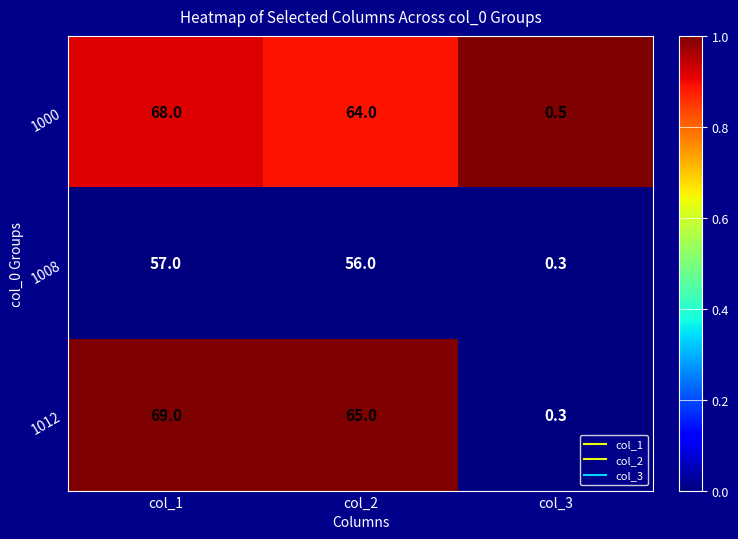

Reading left to right, transcribe all the data shown in this chart.

1000: col_1=68.0	col_2=64.0	col_3=0.5
1008: col_1=57.0	col_2=56.0	col_3=0.3
1012: col_1=69.0	col_2=65.0	col_3=0.3